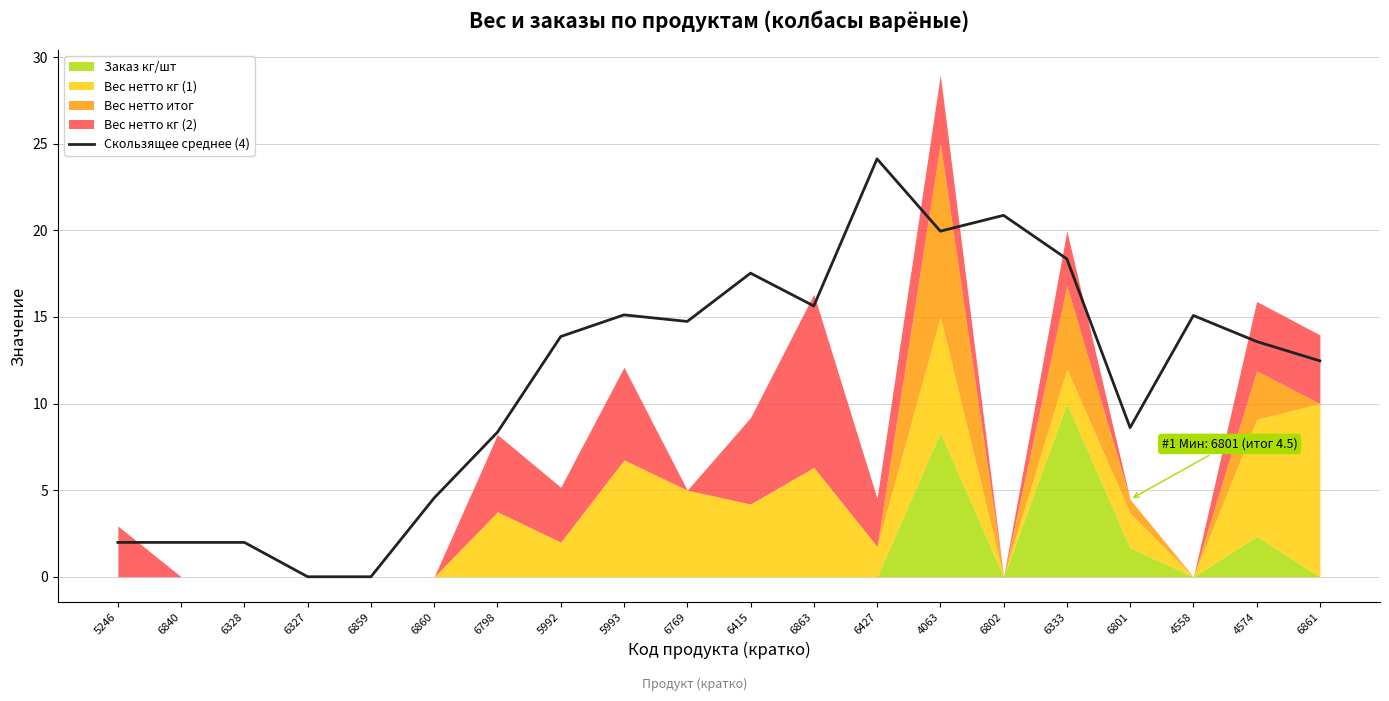

Where is the data nearest to the value 12?

6861